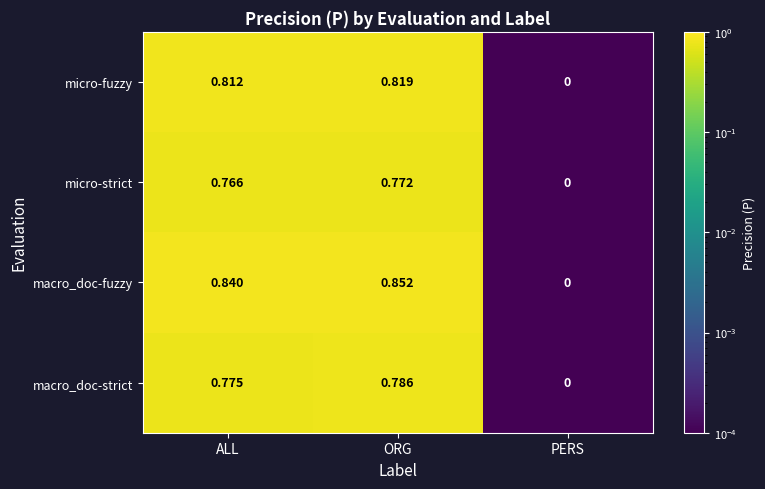

Between ORG and PERS, which series saw the biggest shift?

macro_doc-fuzzy